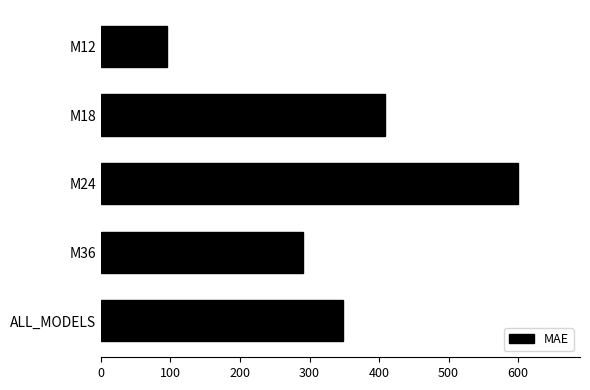

What is the sum of all values?

1742.6